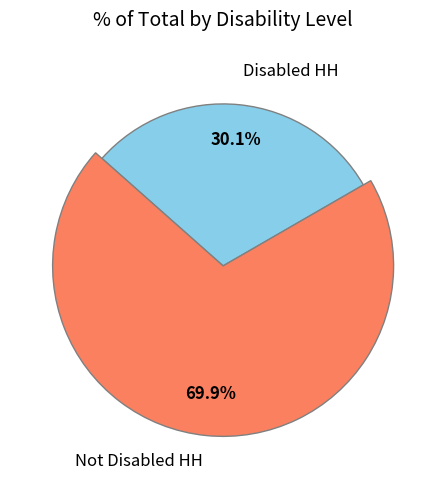

To the nearest percent, what percentage of the pie is Disabled HH?

30%